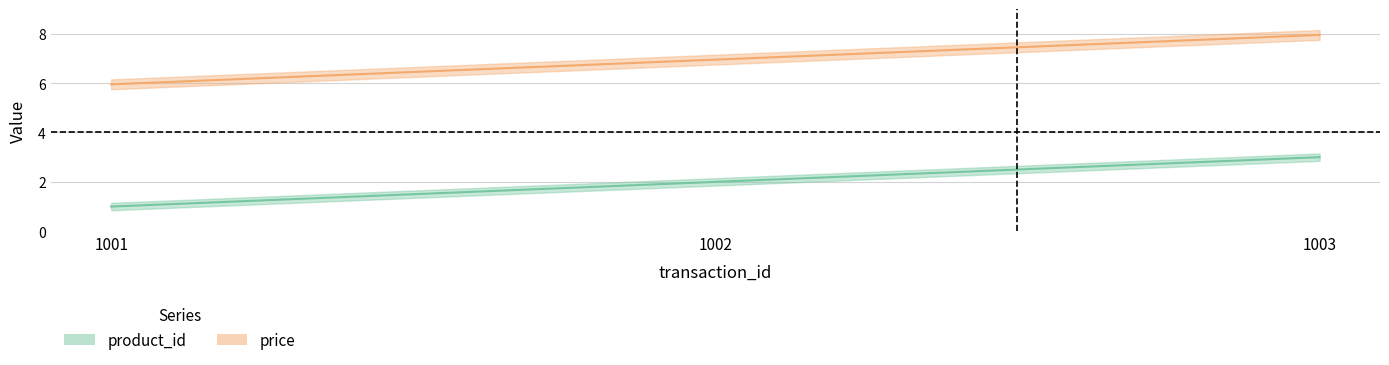

What are all the series names shown in the legend?

product_id, price